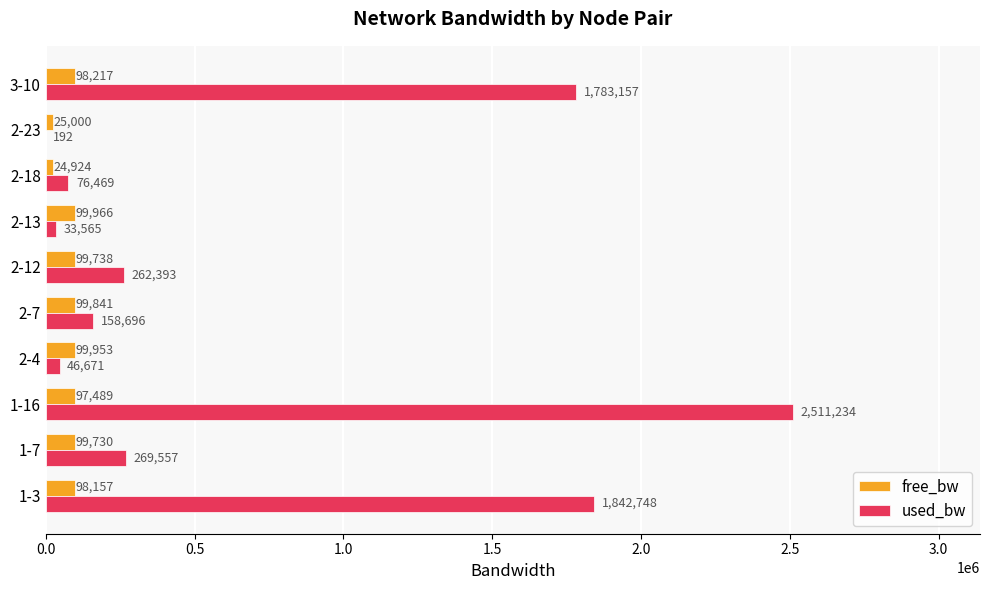

What is the maximum value for used_bw?

2511233.8